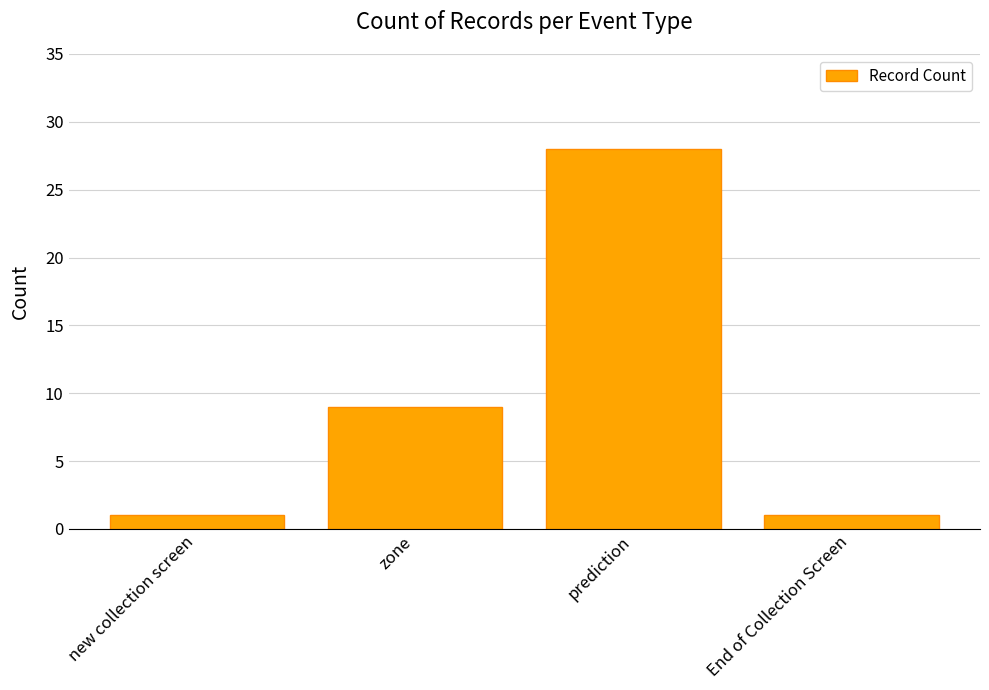

How many bars are there in total?

4